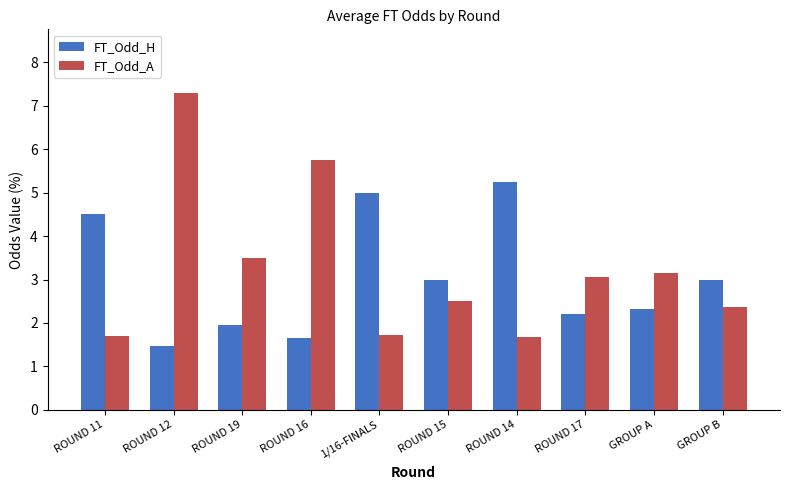

Is the value of FT_Odd_H at ROUND 11 greater than the value of FT_Odd_A at ROUND 16?

No